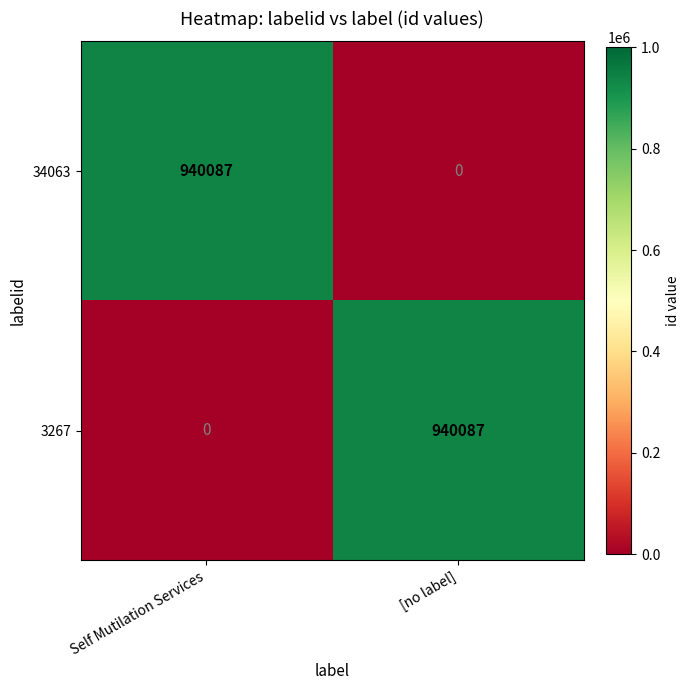

What is the maximum value for 3267?

940087